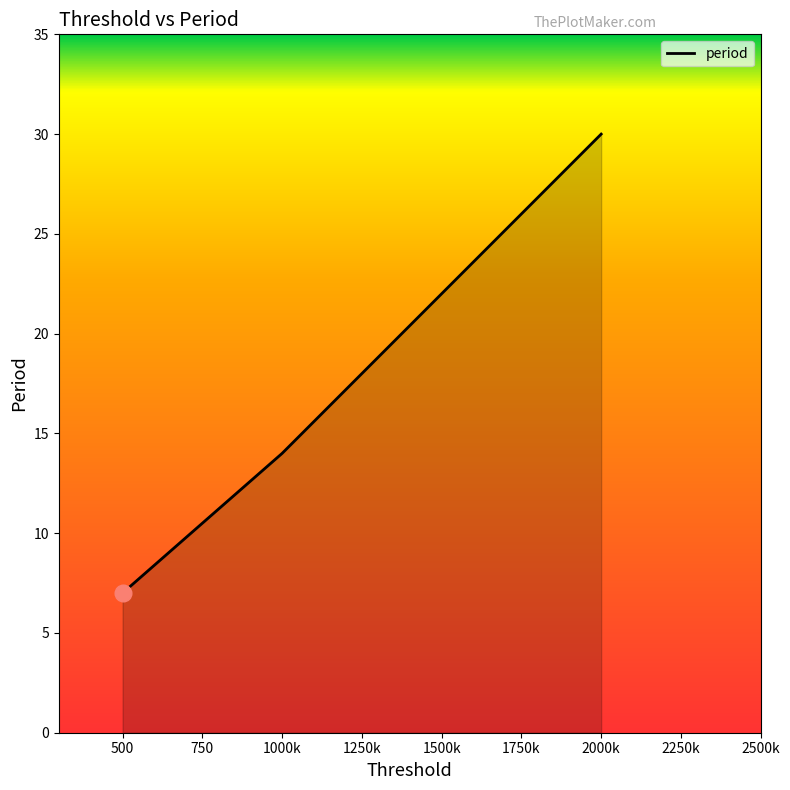

Count the number of data series in this chart.

1